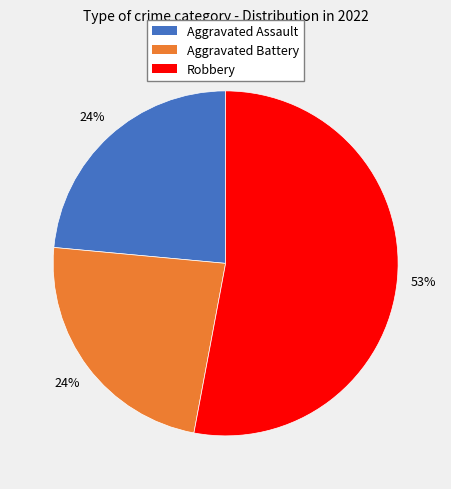

To the nearest percent, what is the difference between the largest and smallest slice percentages?

29%